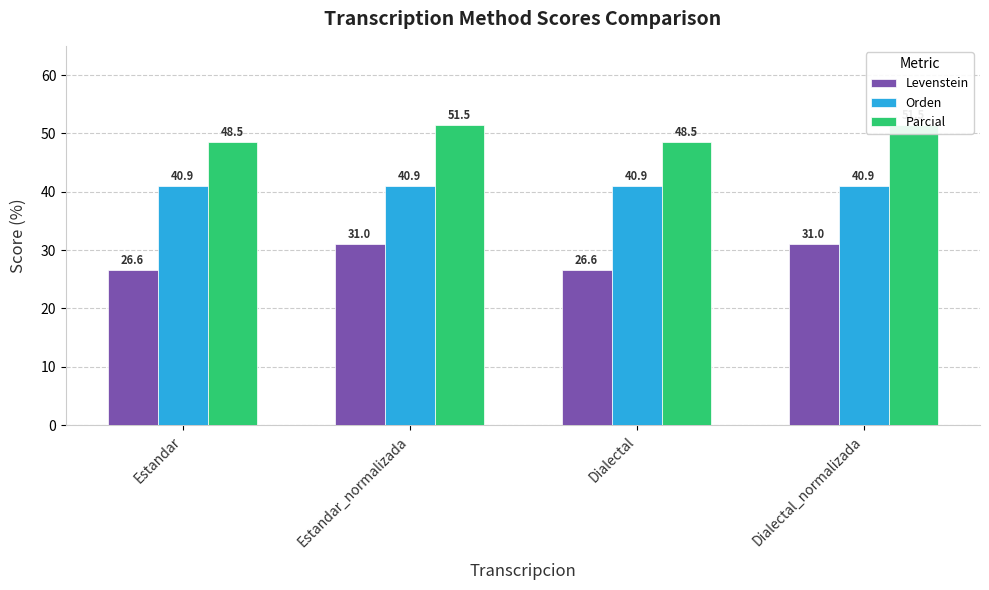

True or false: Levenstein has a value of 26.6 at Estandar.

True